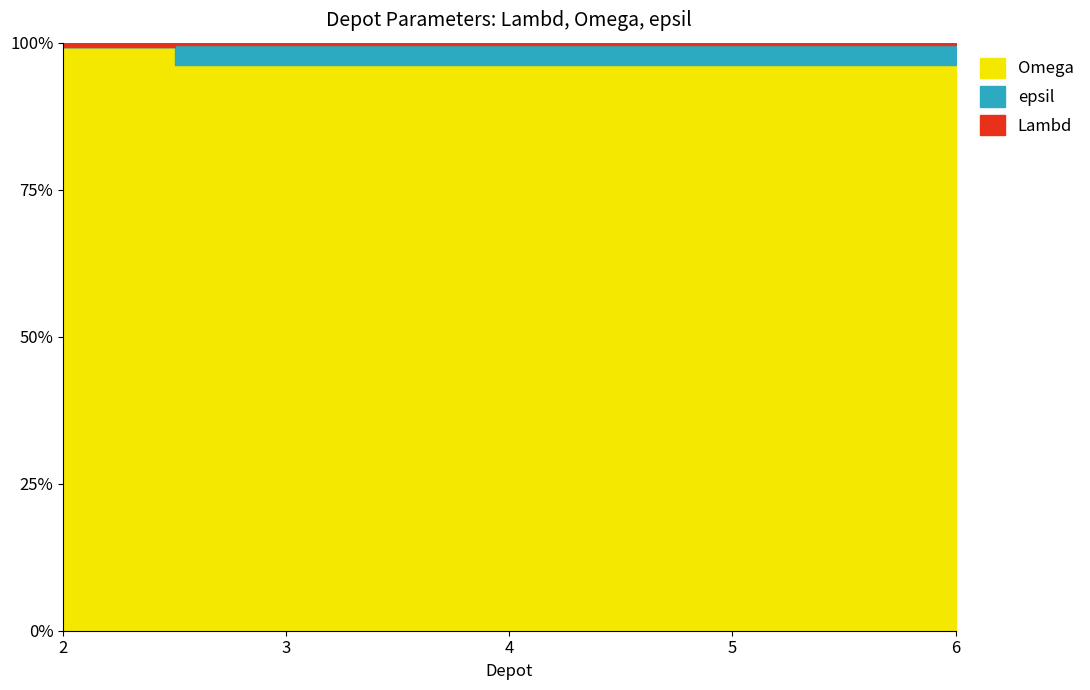

What is the minimum value shown in the chart?

96.2